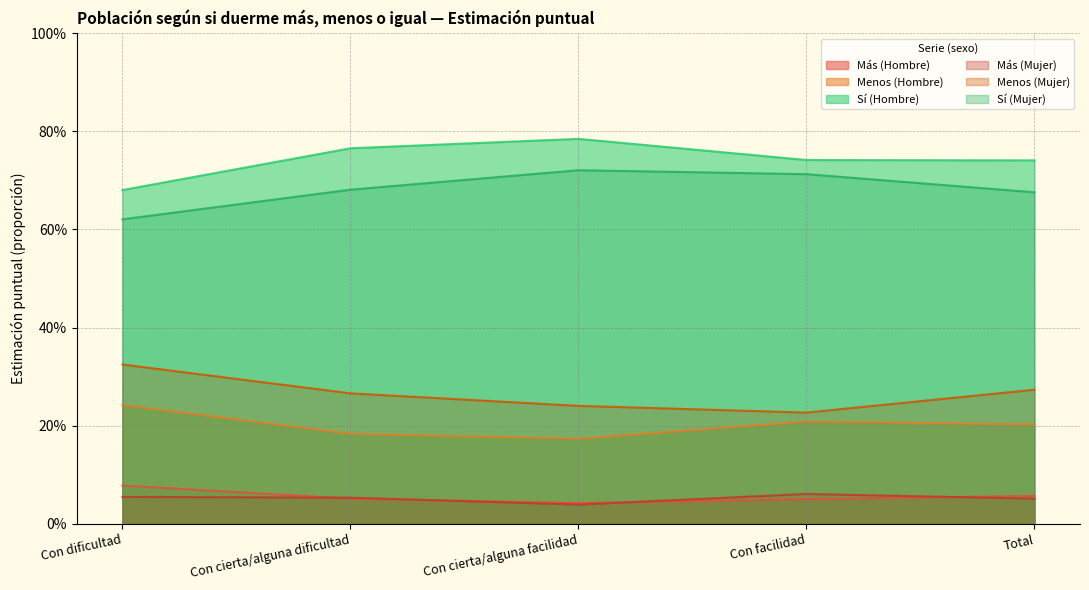

What is the approximate value of Menos (Mujer) at Con cierta/alguna facilidad?

0.2